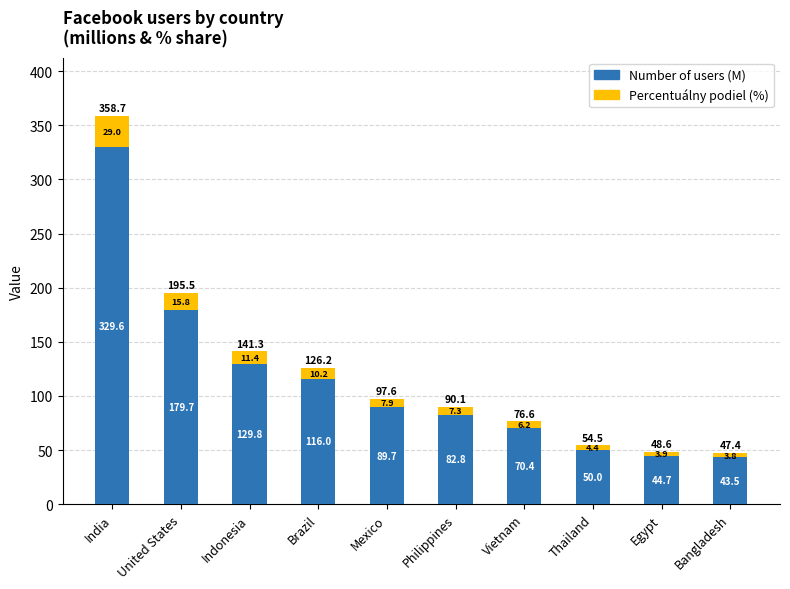

At which label does Number of users (M) reach its minimum?

Bangladesh